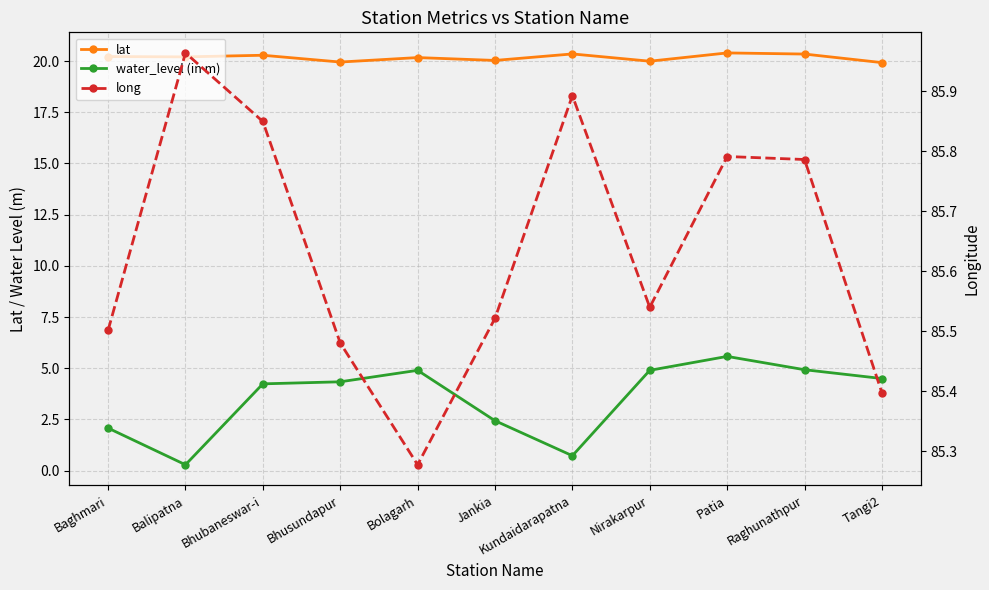

What is the average value of the long series?

85.6